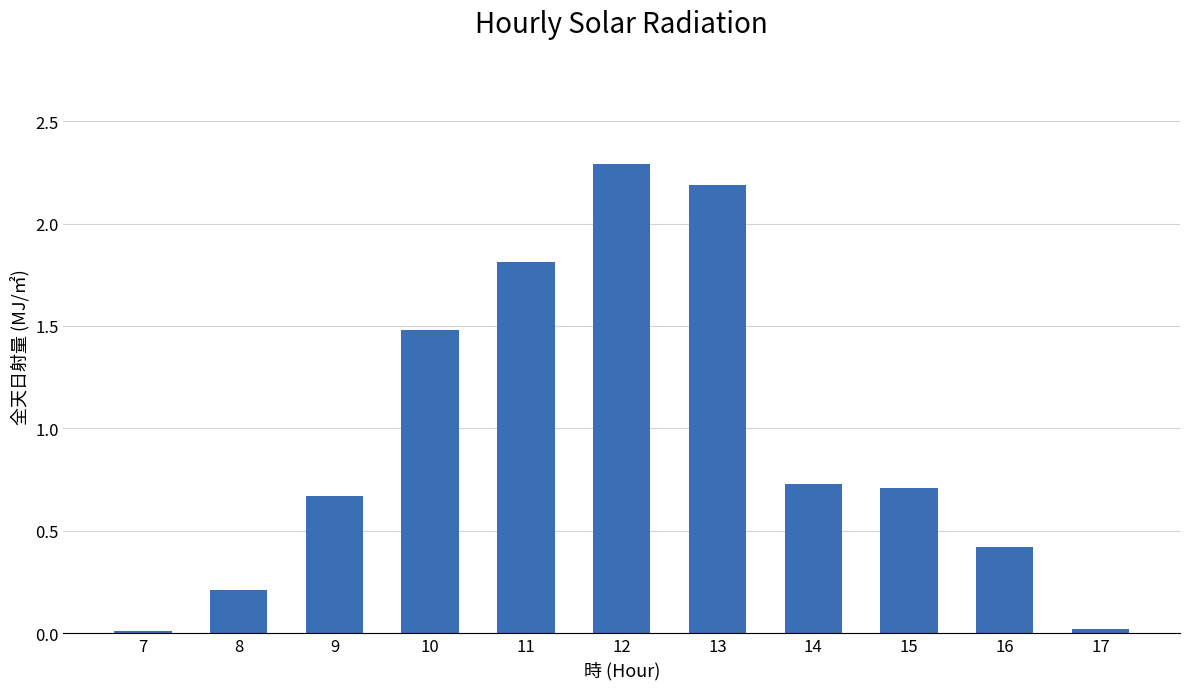

True or false: the data shows 0.2 at 8.

True